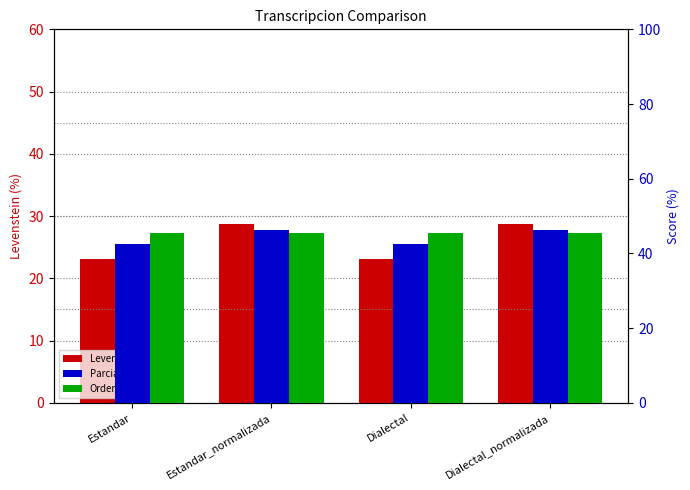

What are all the series names shown in the legend?

Levenstein, Parcial, Orden